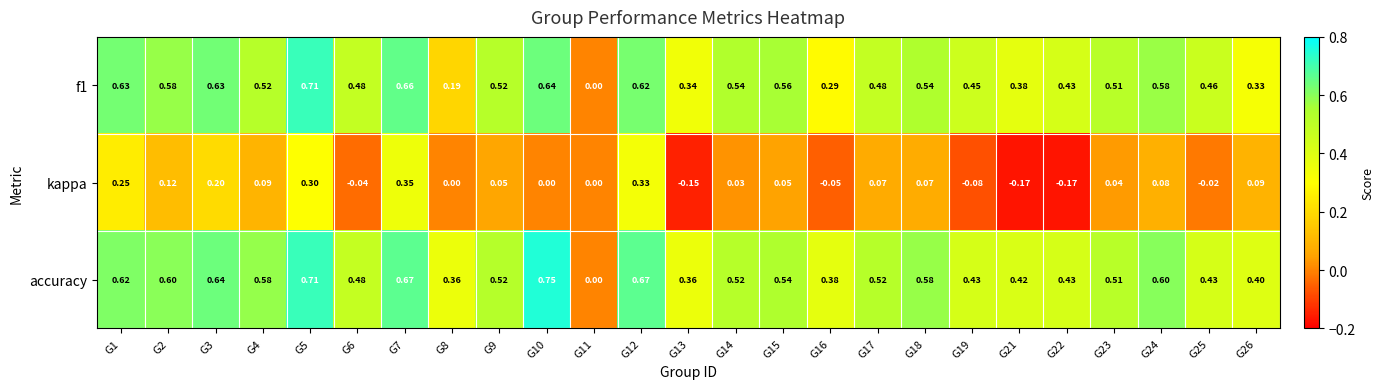

Which series has the widest spread of values?

accuracy